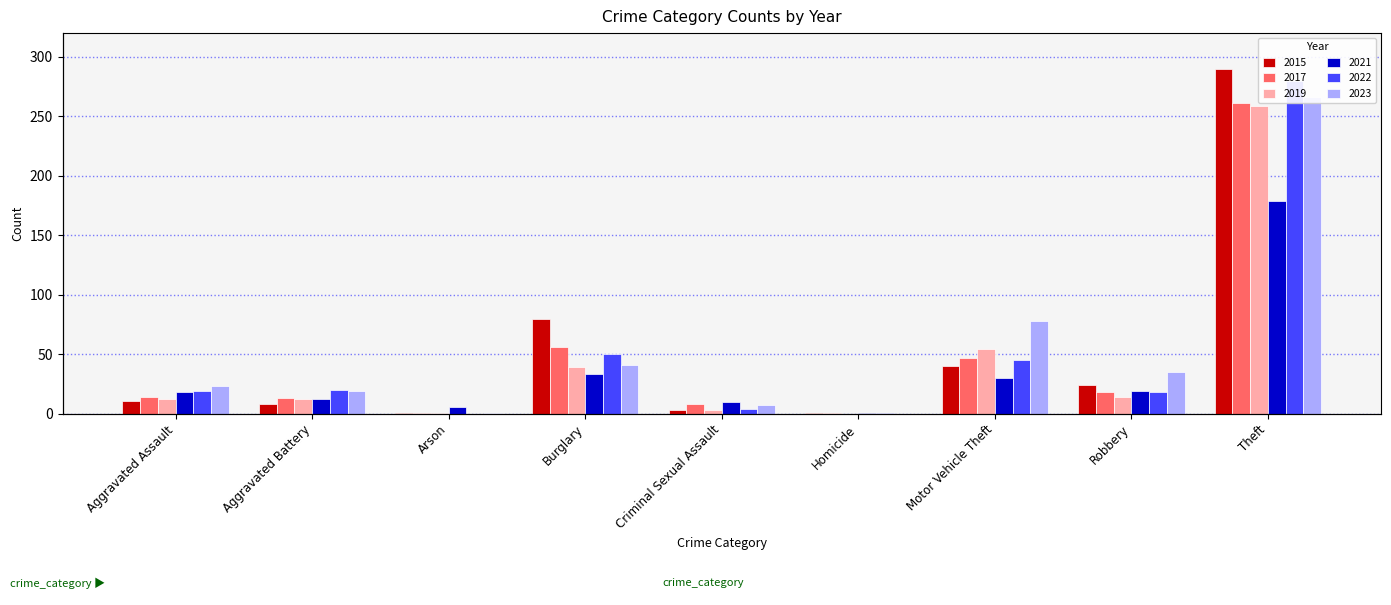

At which category is the sum across all series the highest?

Theft